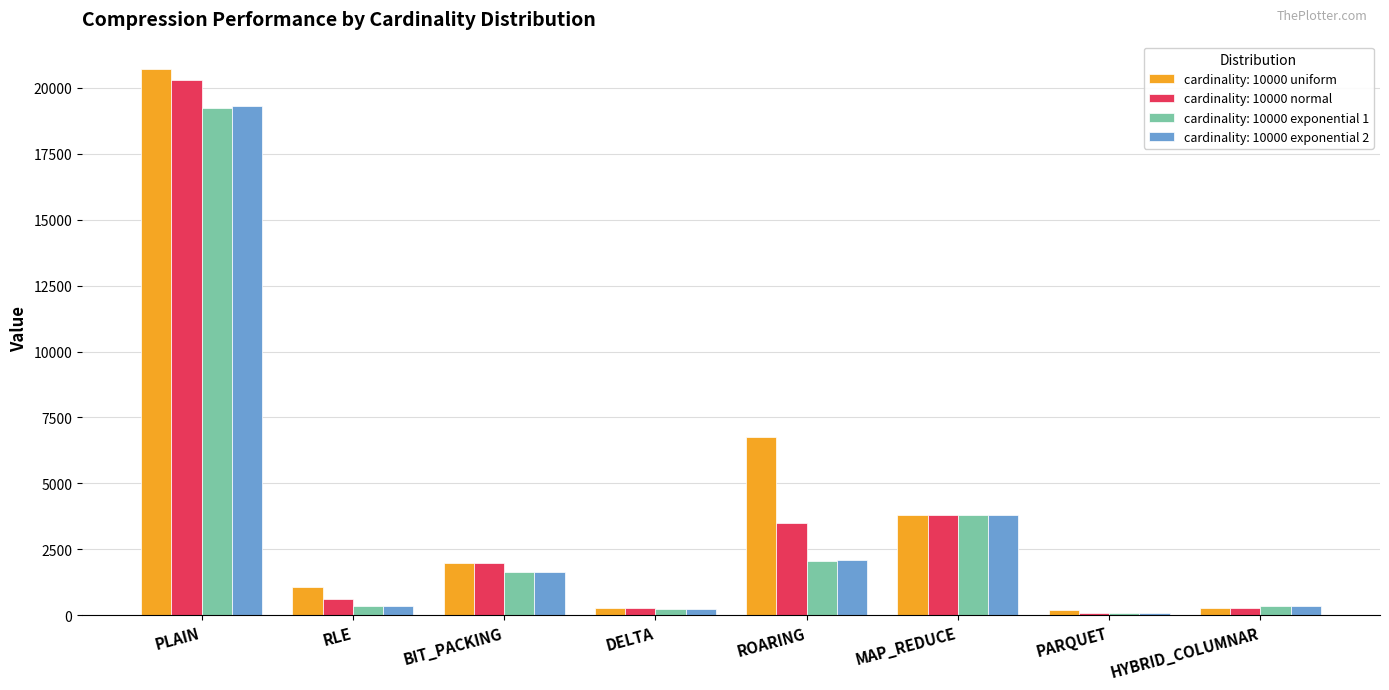

What is the total value across all series at DELTA?

1032.5